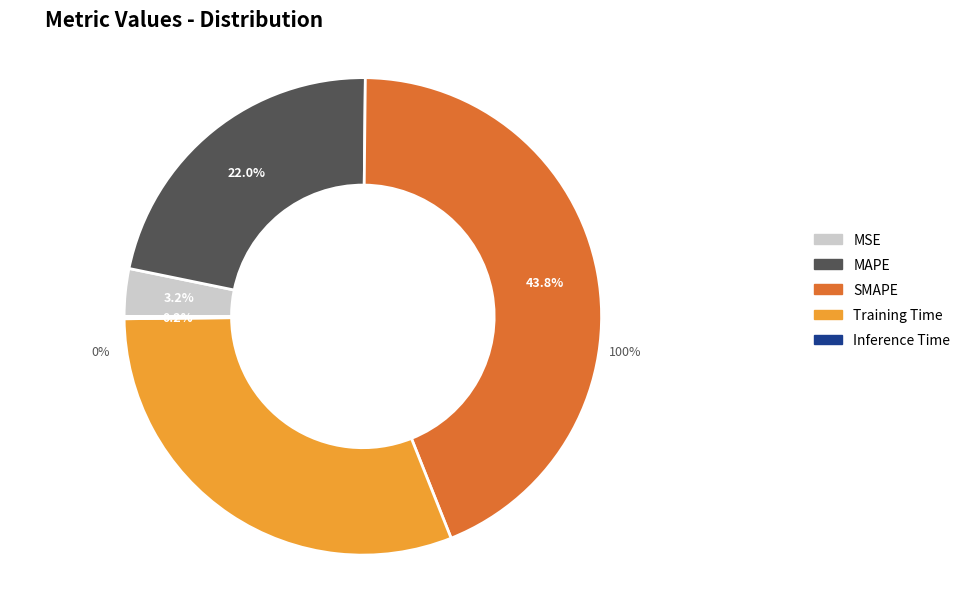

Rank the categories by value from lowest to highest.

Inference Time, MSE, MAPE, Training Time, SMAPE